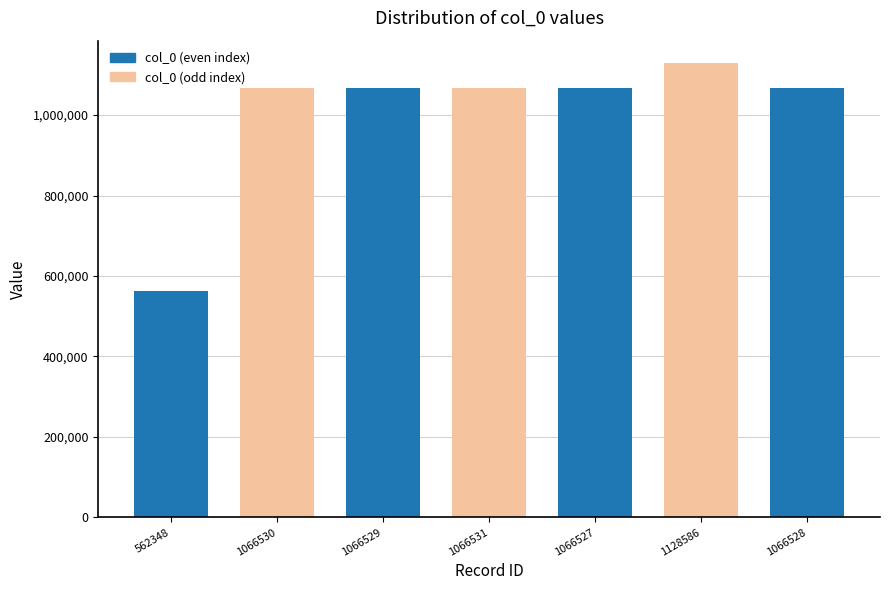

The chart shows a value of 562348 at 562348. True or false?

True